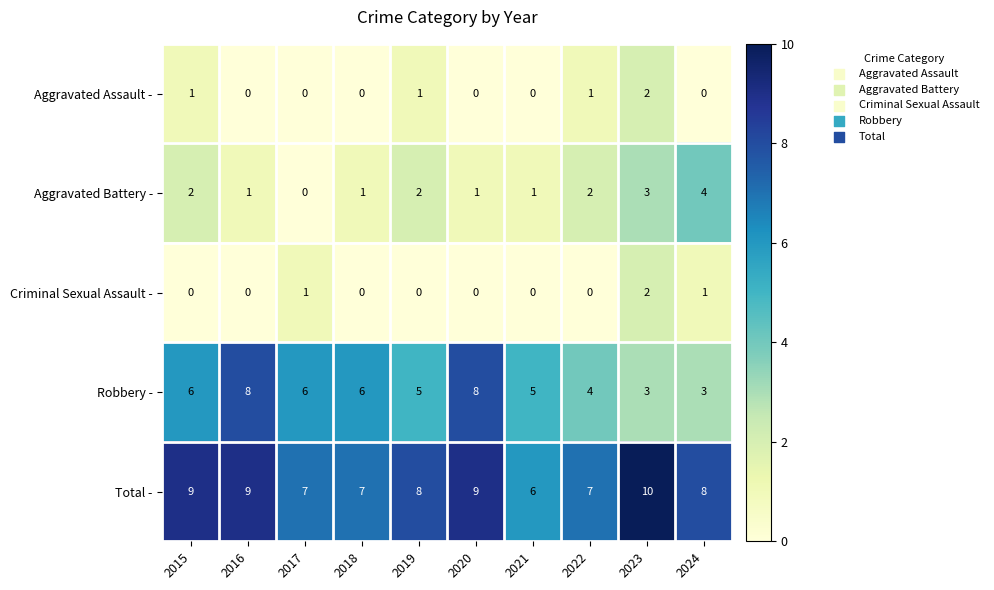

Is the value of Aggravated Battery - at 2022 greater than the value of Total - at 2016?

No